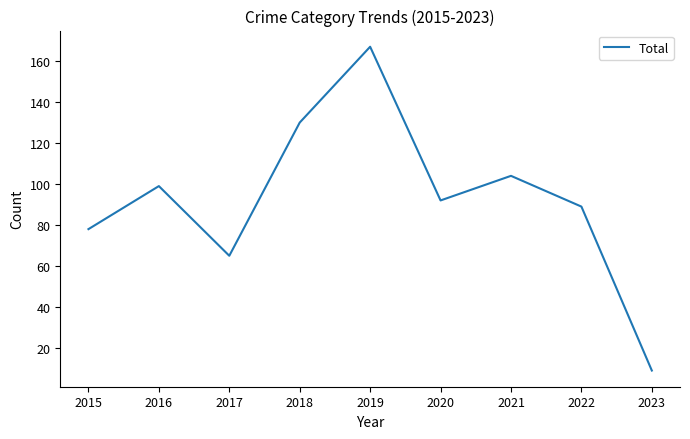

Which label corresponds to the largest value in the chart?

2019